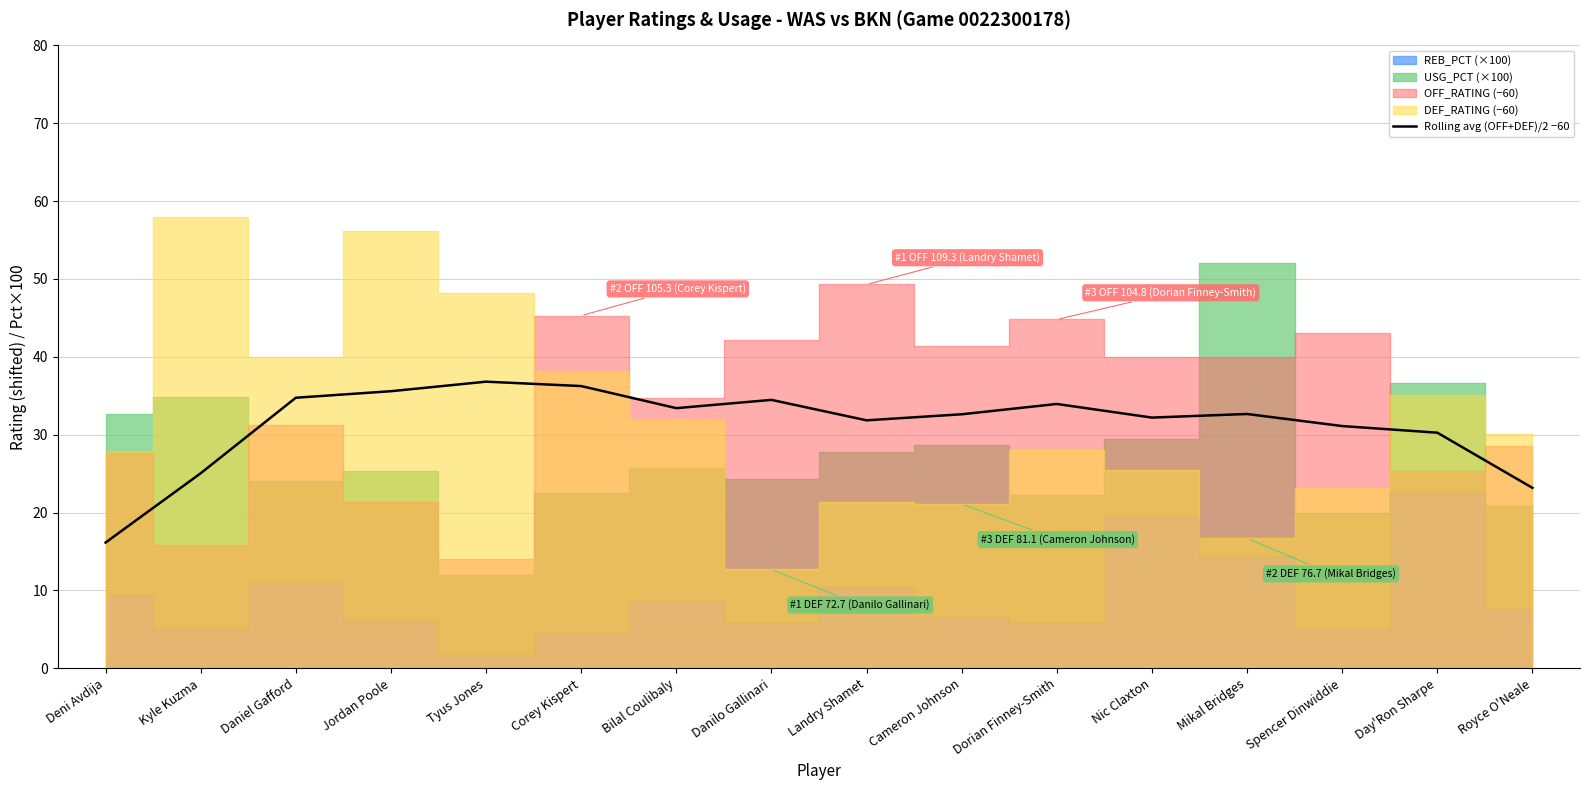

What is the difference between the maximum and second lowest values?

13.6